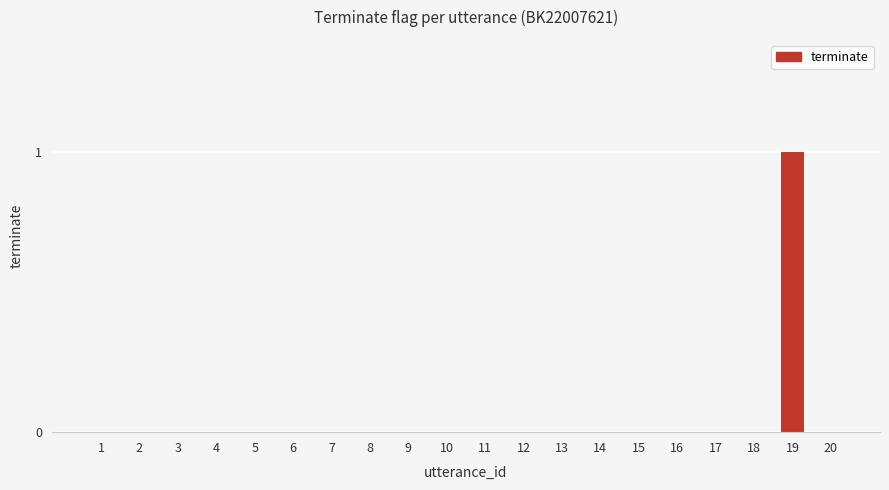

Which label corresponds to the largest value in the chart?

19